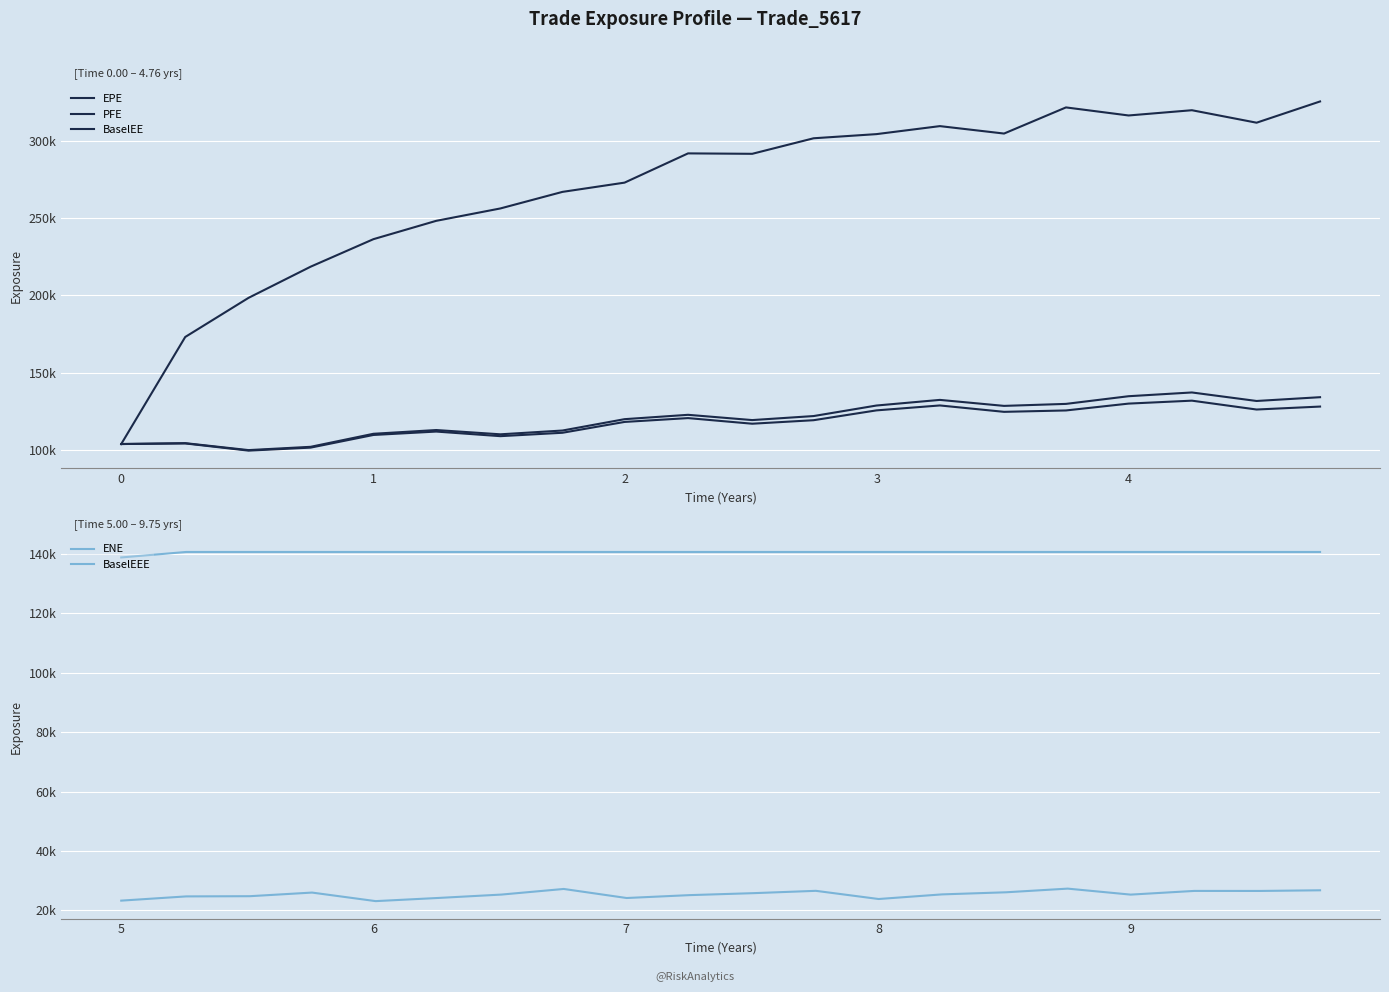

What is the difference between the maximum and minimum values in the BaselEEE series?

1854.0